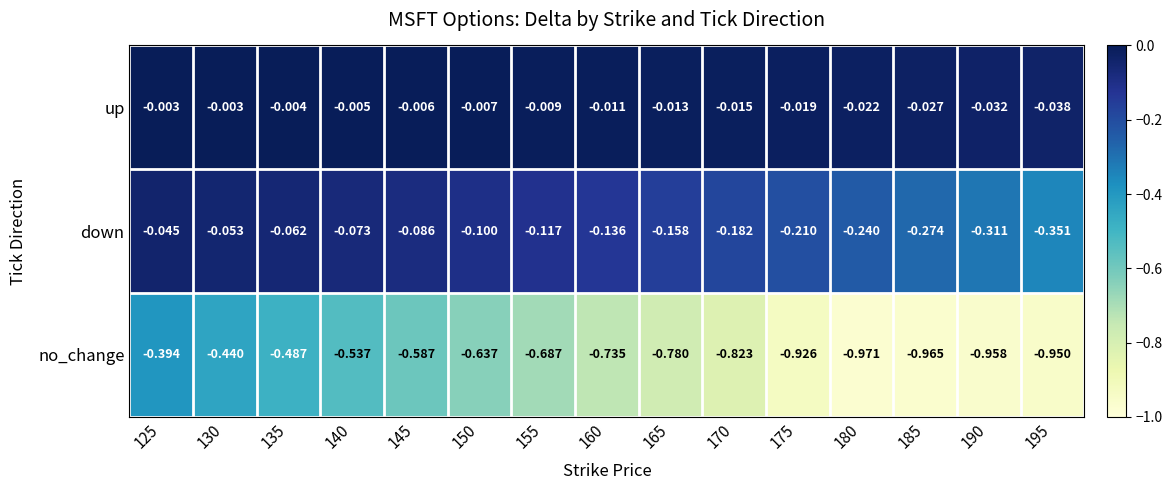

Is the value of up at 185 greater than the value of no_change at 155?

Yes